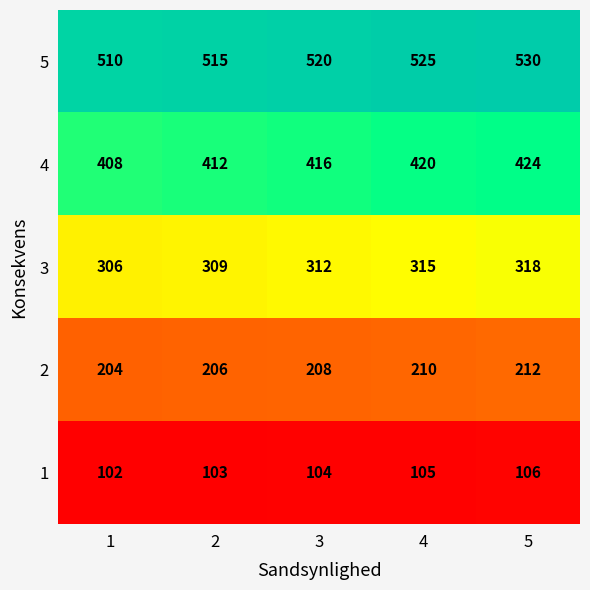

What is the difference between the maximum and minimum values in the 4 series?

16